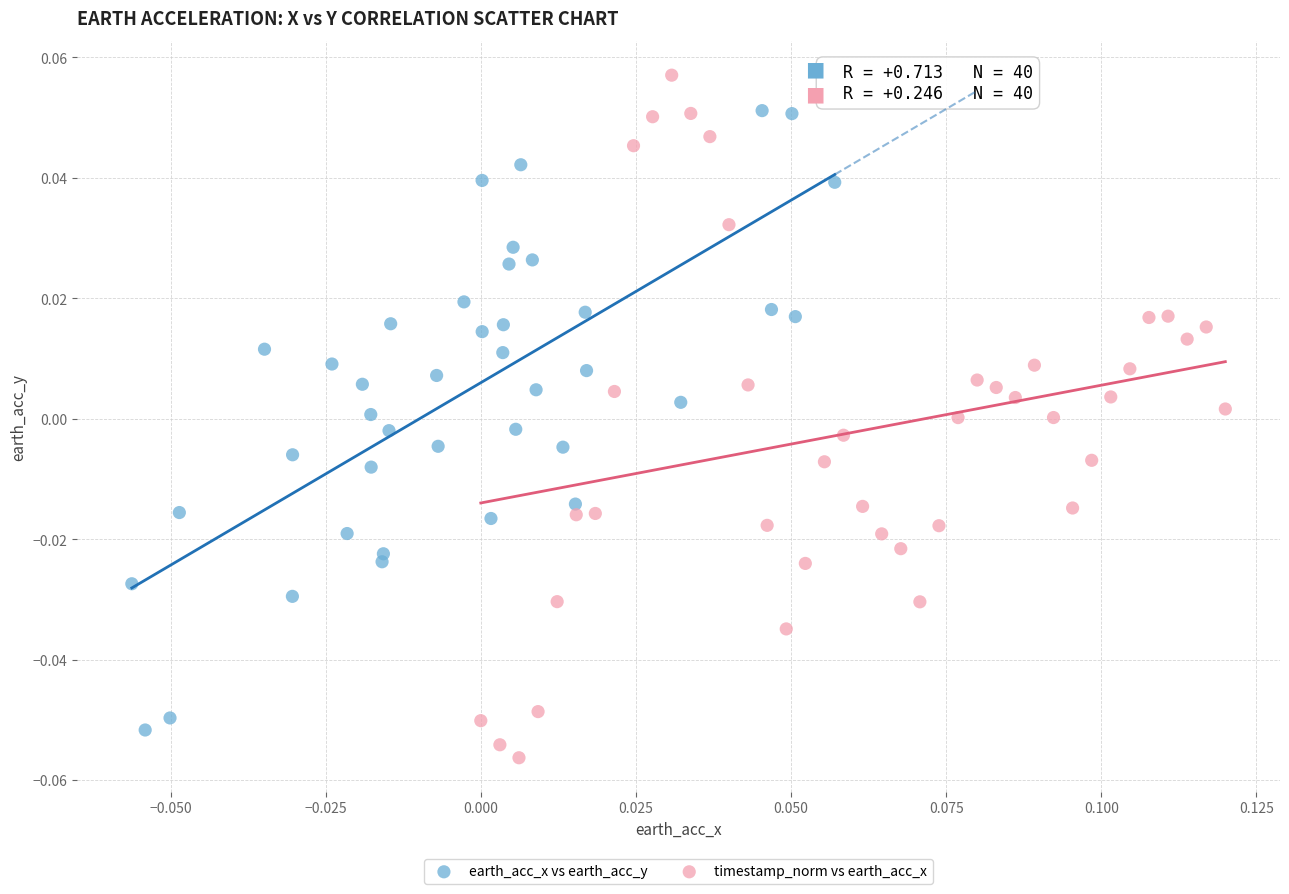

Which series contains the lowest Y value?

timestamp_norm vs earth_acc_x